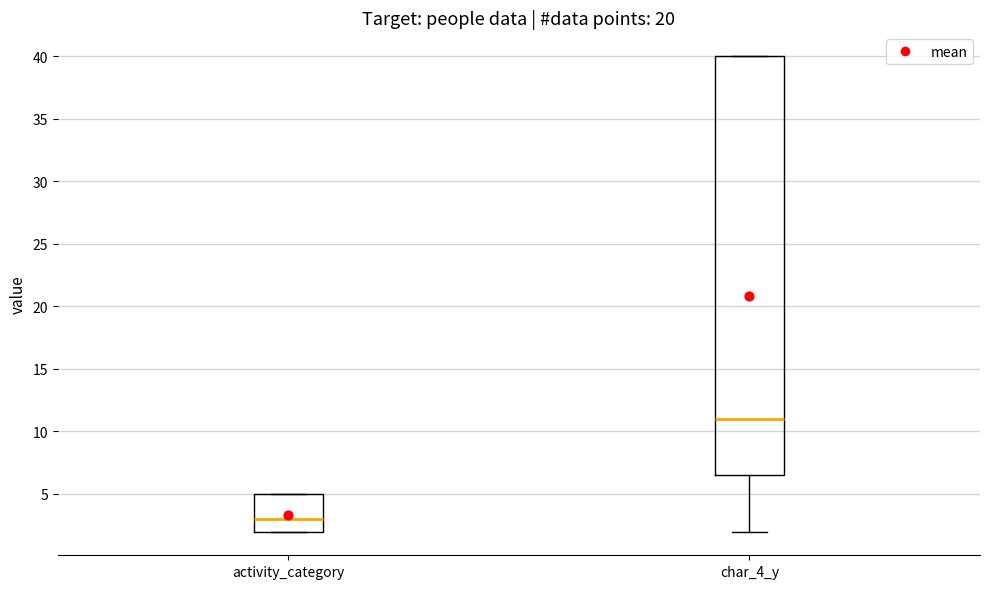

Reading left to right, transcribe this box plot: for each box, give where its median line is, the range the box spans, and where its two whiskers end, as read against the y-axis. The values are not printed on the chart, so give them approximately, as read against the axis.

activity_category: median 3.0, box 2.0 to 5.0, whiskers 2.0 to 5.0
char_4_y: median 11.0, box 6.5 to 40.0, whiskers 2.0 to 40.0